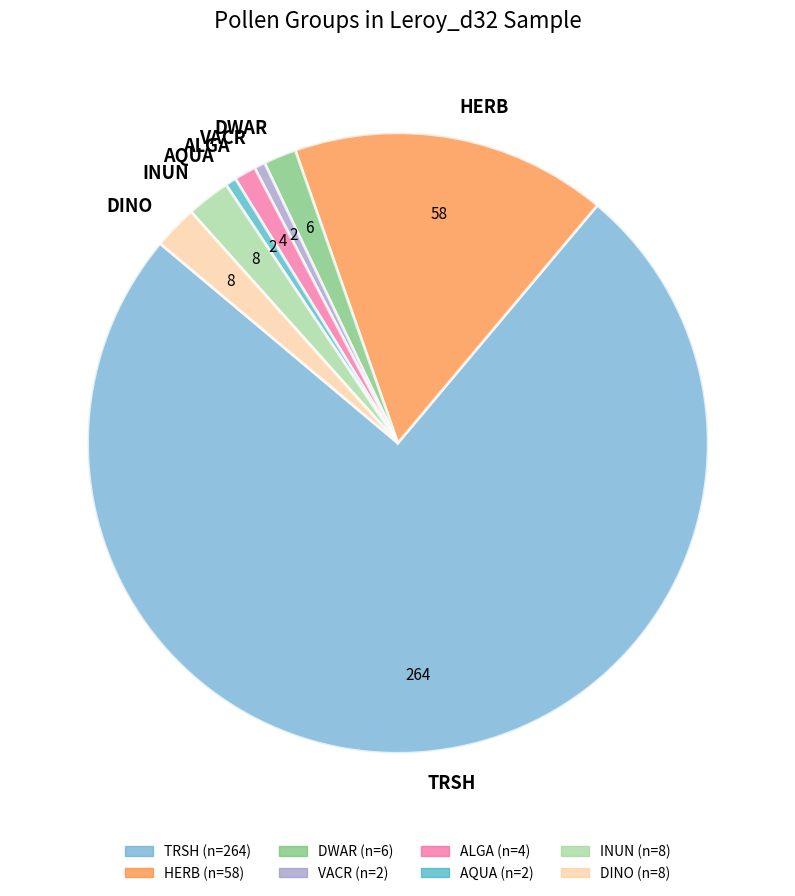

Which slice represents more than half of the pie?

TRSH